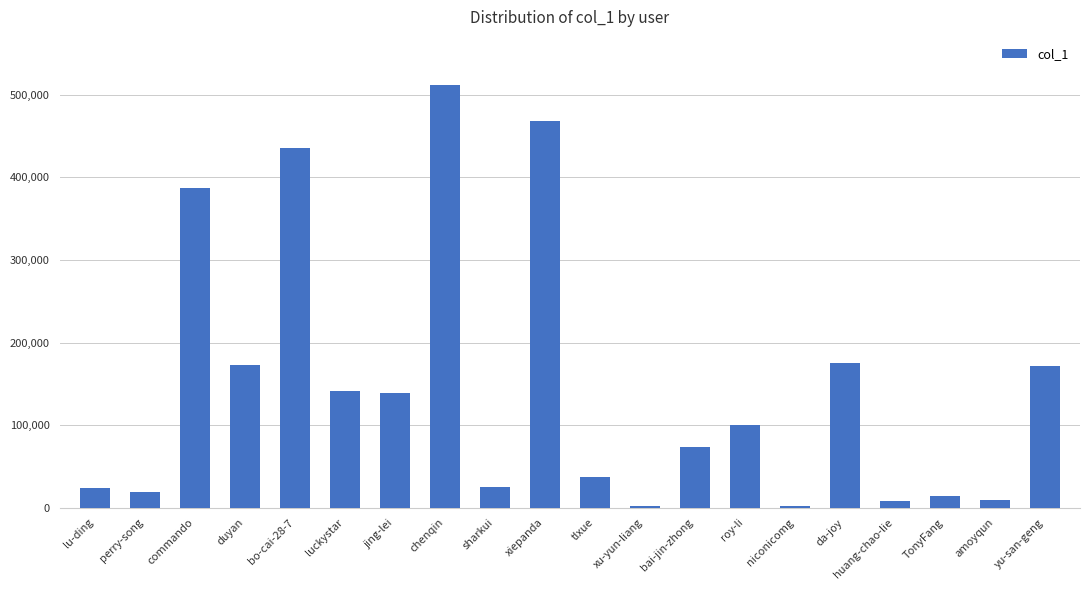

What is the difference between the values at commando and jing-lei?

248624